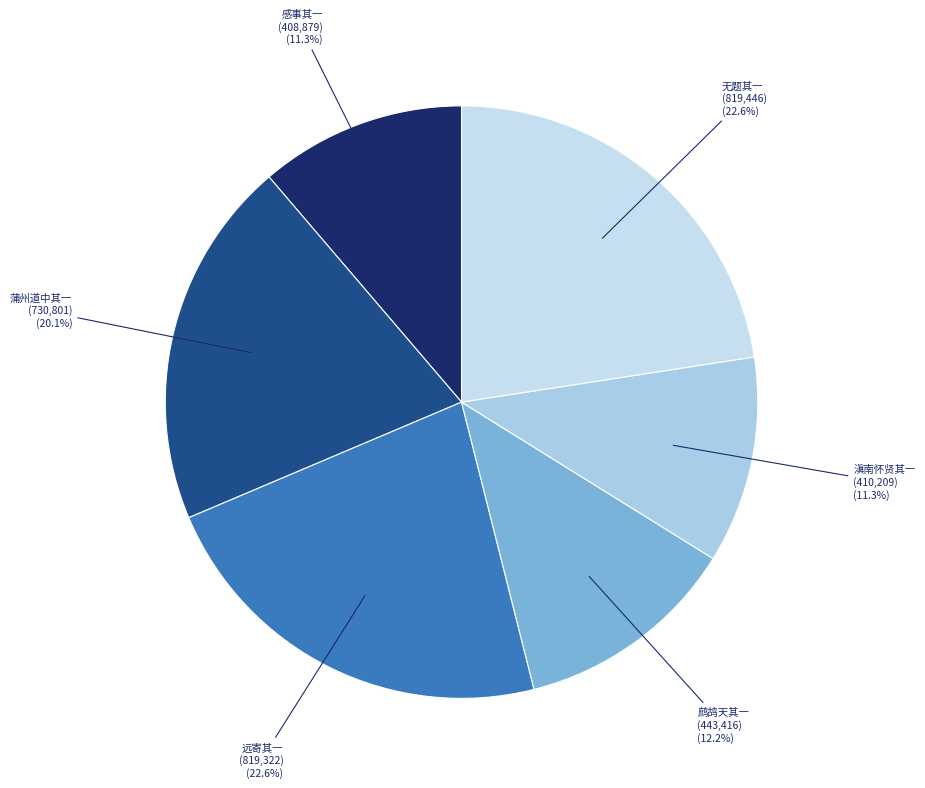

What is the smallest slice in the pie chart?

感事（十六首选二） 其一